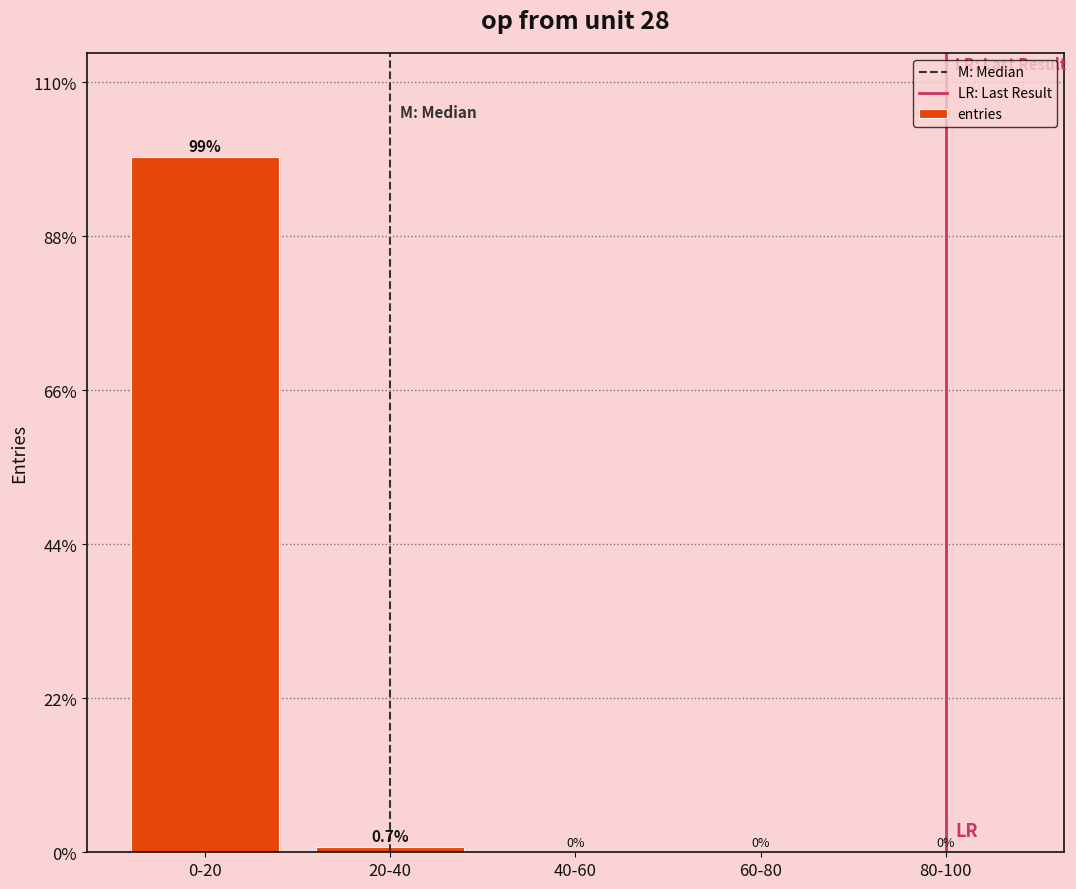

The value at 20-40 is 0.7. True or false?

True